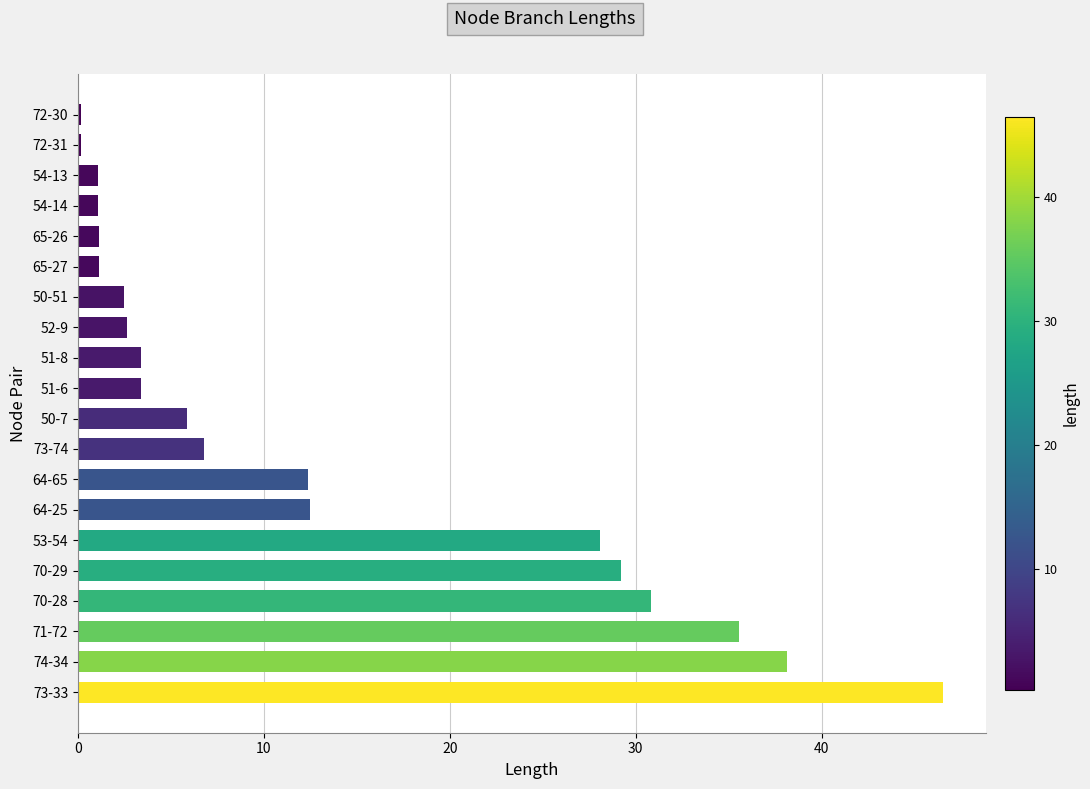

Where is the data nearest to the value 23?

53-54